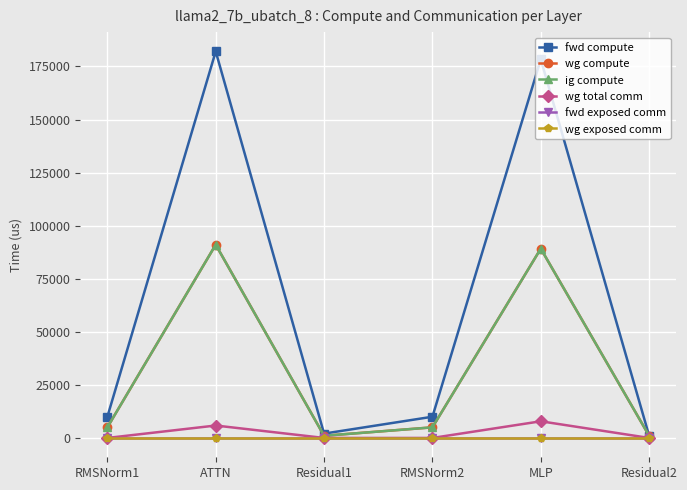

What are all the series names shown in the legend?

fwd compute, wg compute, ig compute, wg total comm, fwd exposed comm, wg exposed comm